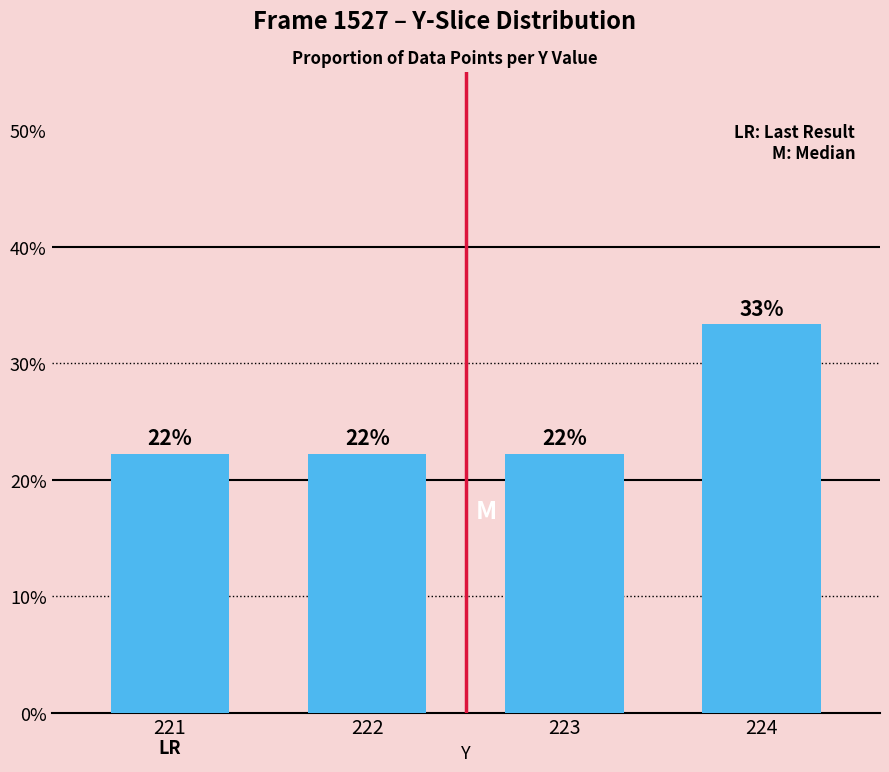

What is the difference between the values at 224 and 222?

11.1